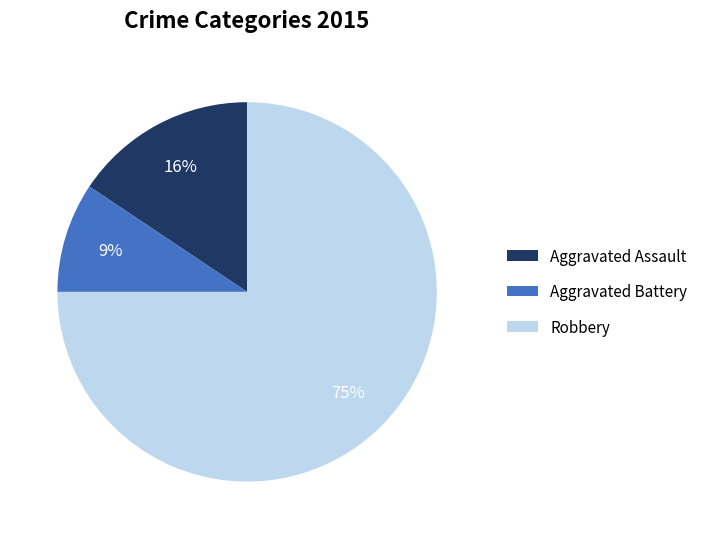

To the nearest percent, what portion does Robbery represent?

75%